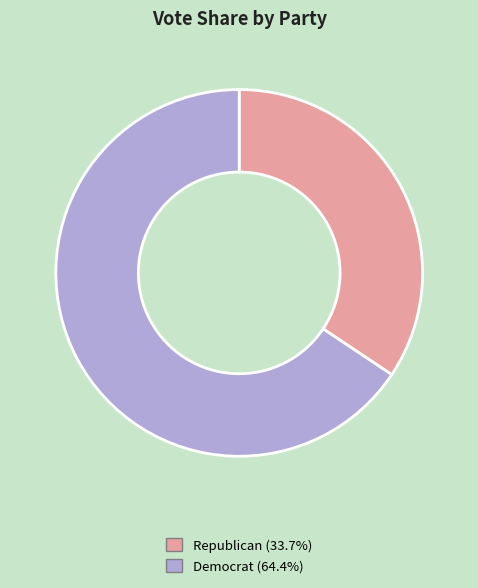

Is there any slice that represents more than half of the pie?

Yes